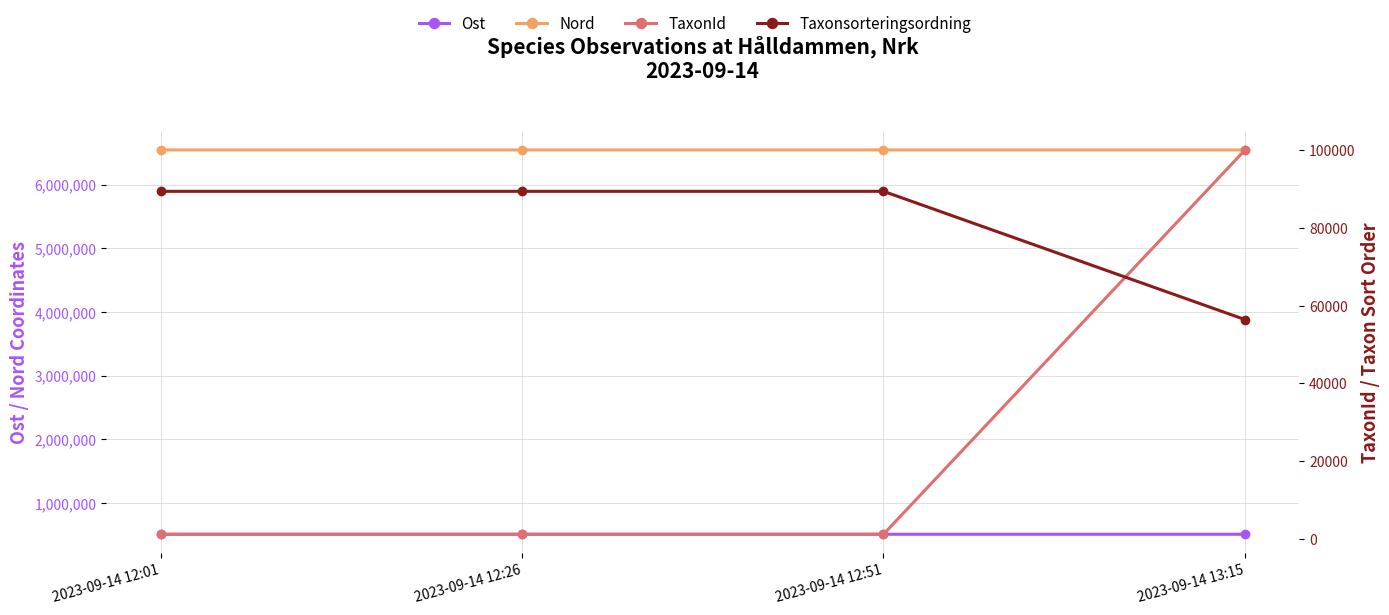

True or false: Ost has a value of 508238.9 at 2023-09-14 12:01.

True